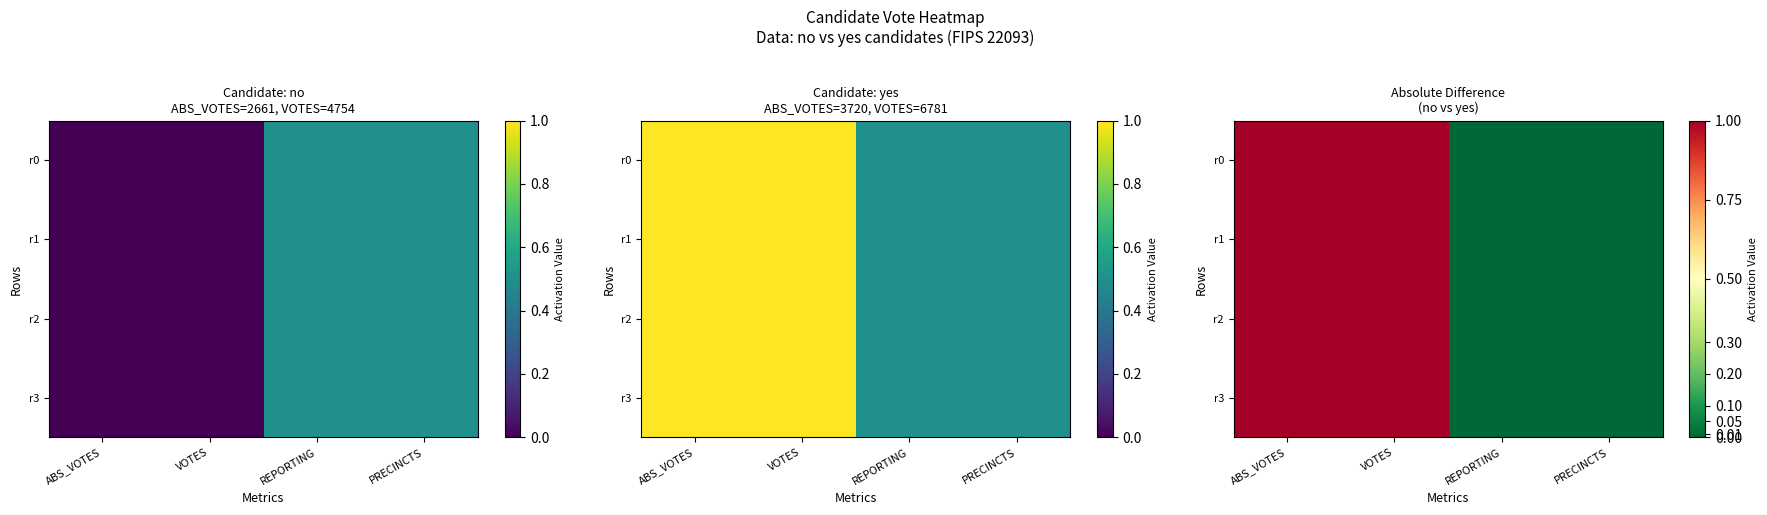

Rank the series at ABS_VOTES from lowest to highest value.

r0, r1, r2, r3